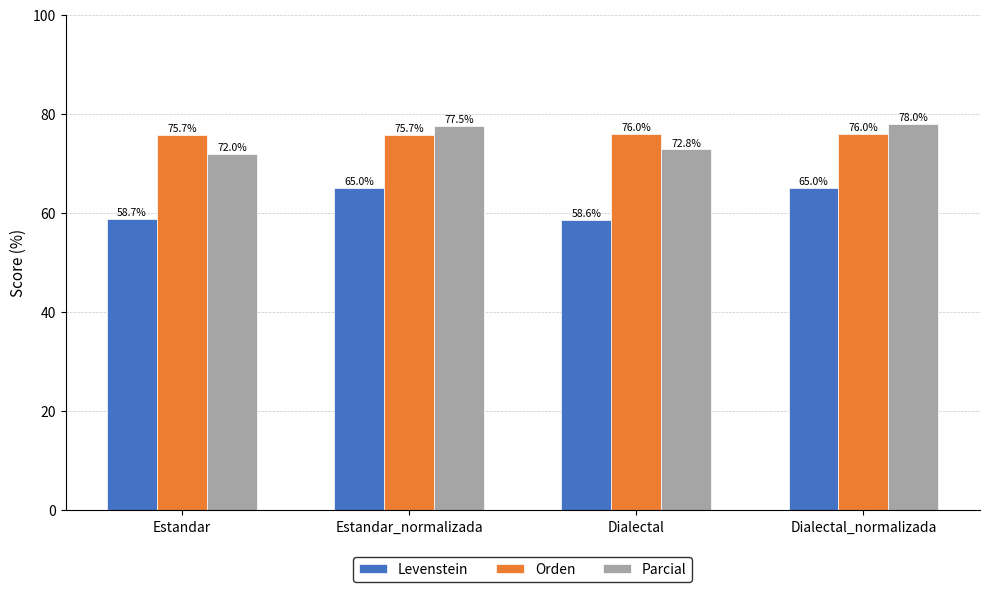

Which series has the largest total across all categories?

Orden